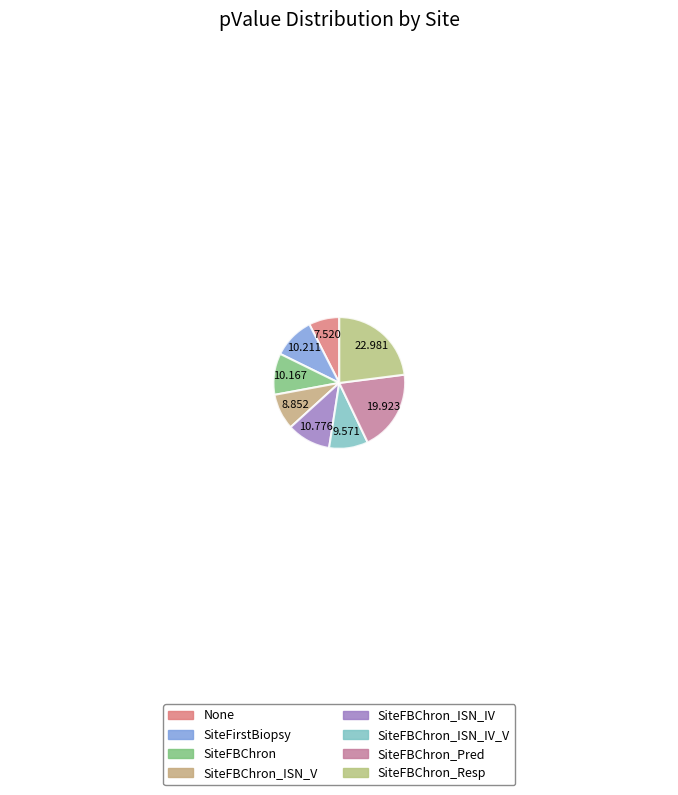

How many segments does this pie chart have?

8